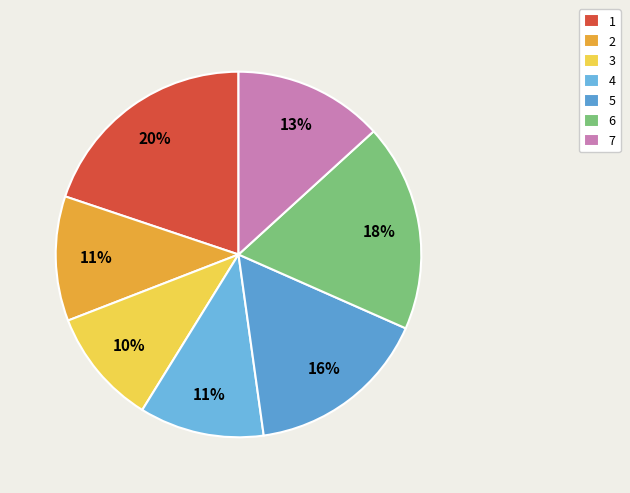

Rank the categories by value from highest to lowest.

1, 6, 5, 7, 2, 4, 3